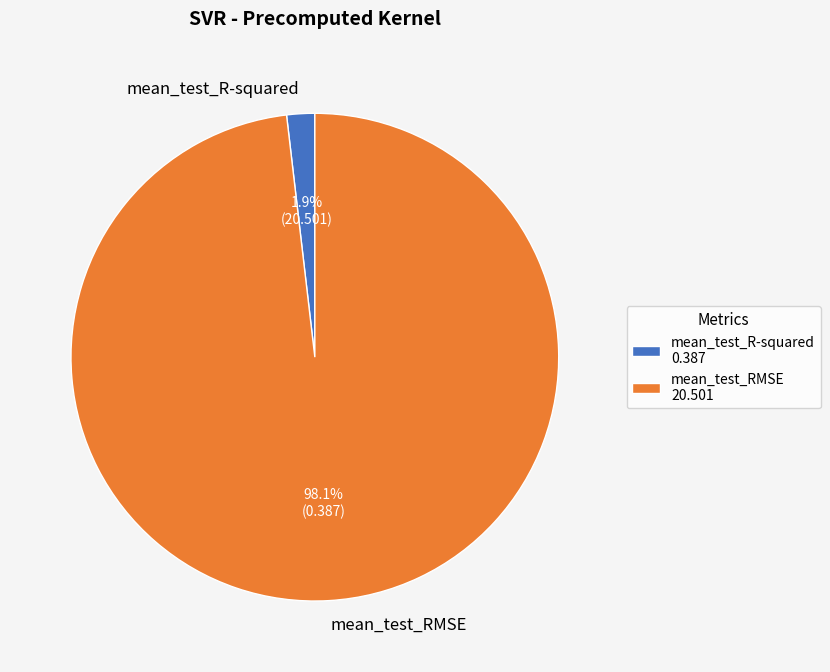

To the nearest percent, what percentage of the pie is mean_test_RMSE?

98%